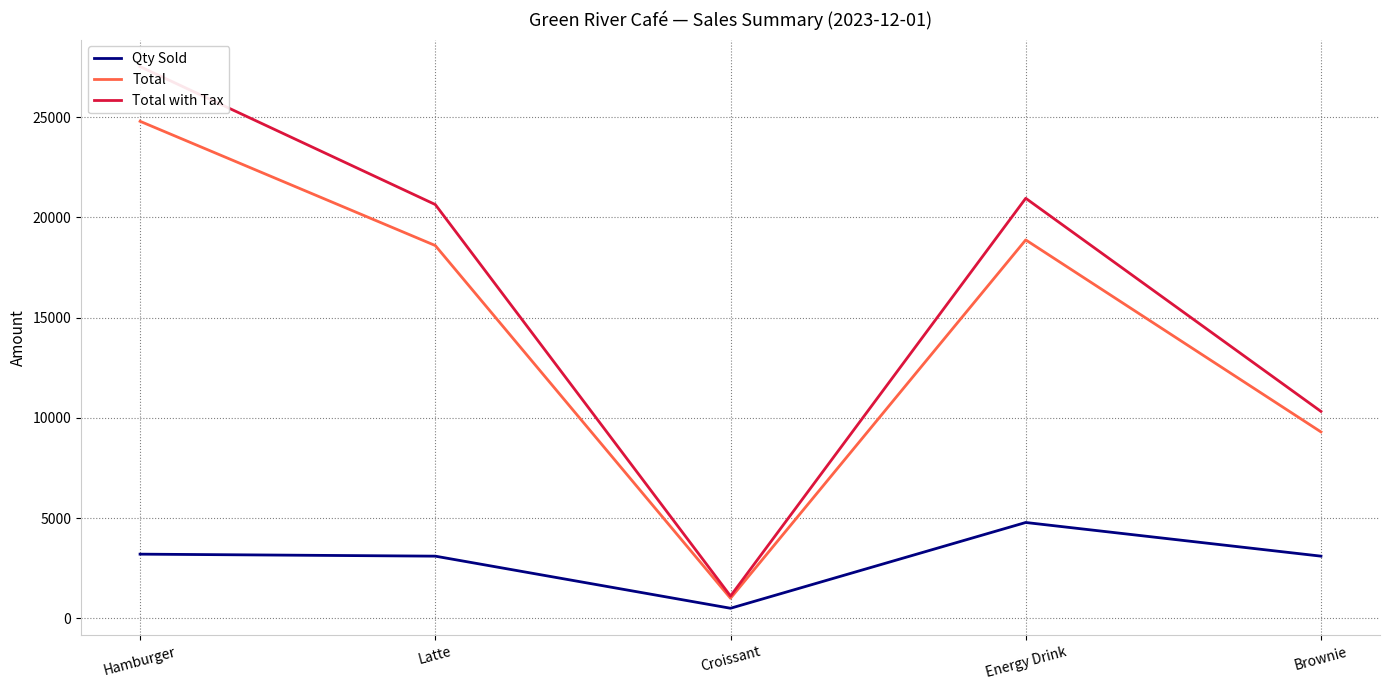

Where is the first local maximum for Total with Tax?

Energy Drink